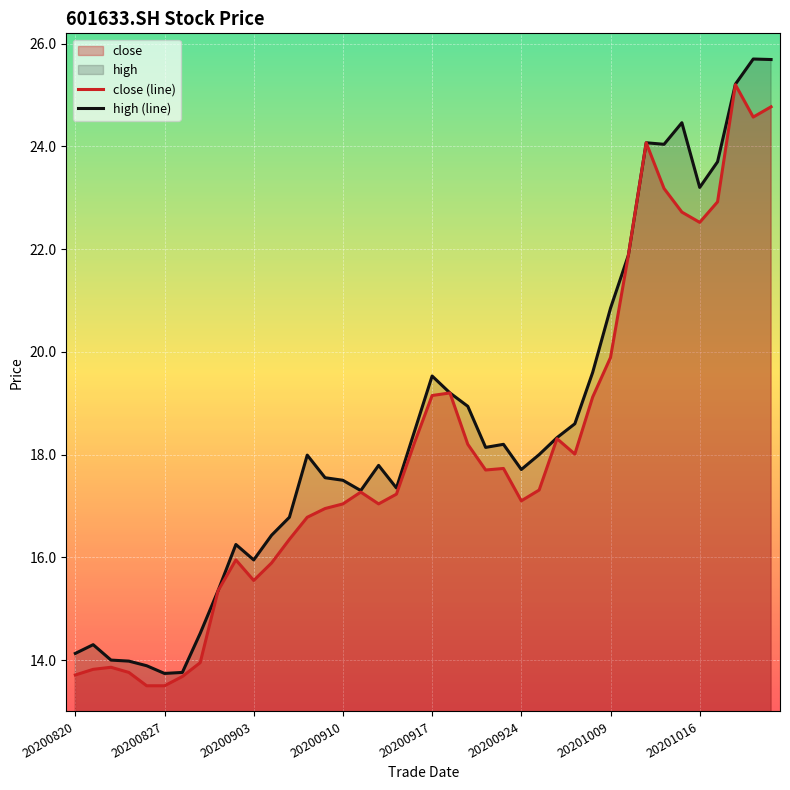

What is the value of the high (line) point at the 3rd from the left?

14.0